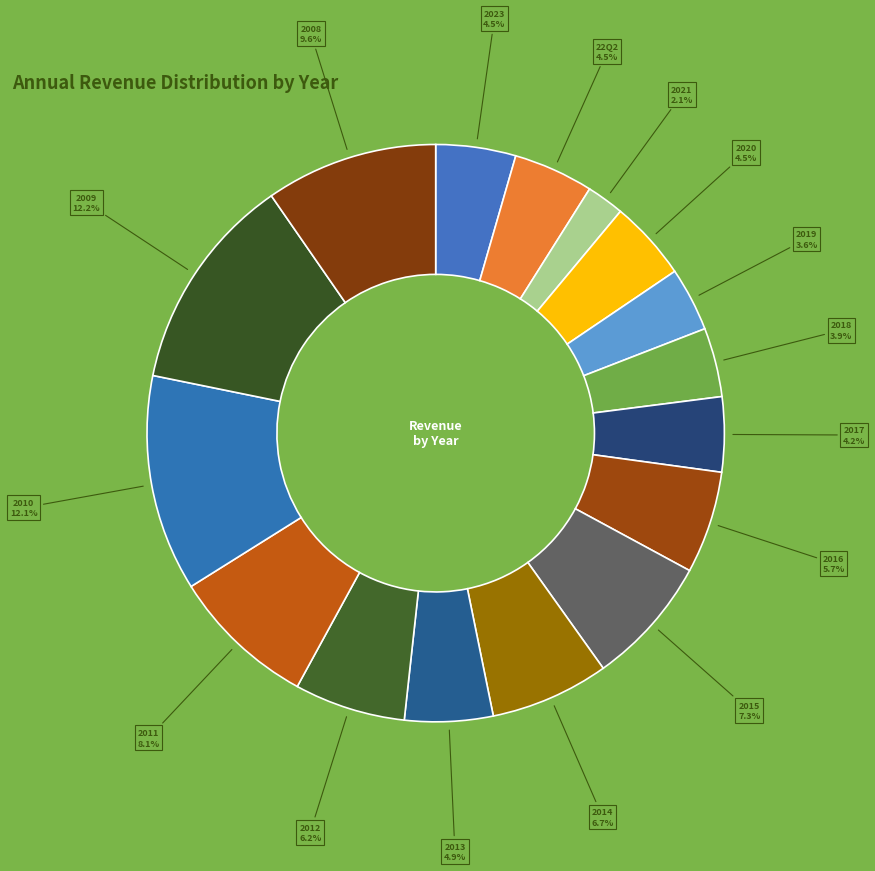

Count the number of slices in the pie.

16